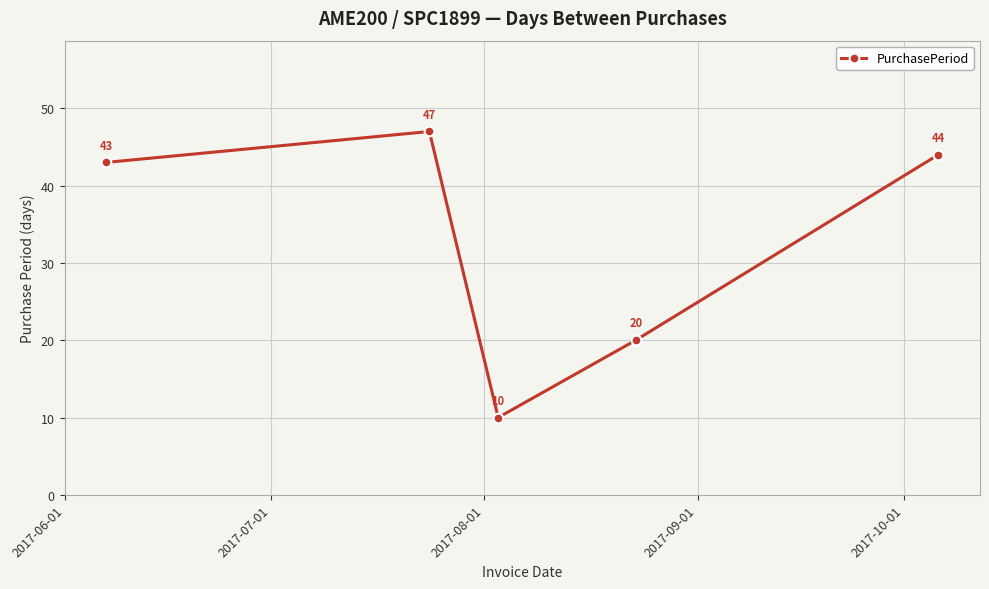

What is the smallest value displayed?

10